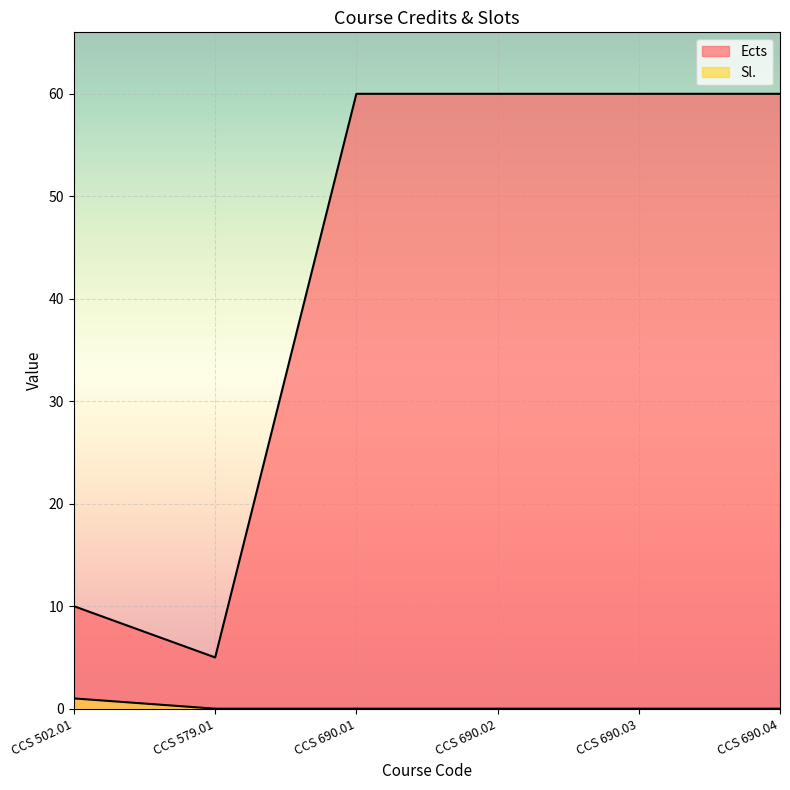

What is the value of the Sl. point at the 1st from the left?

1